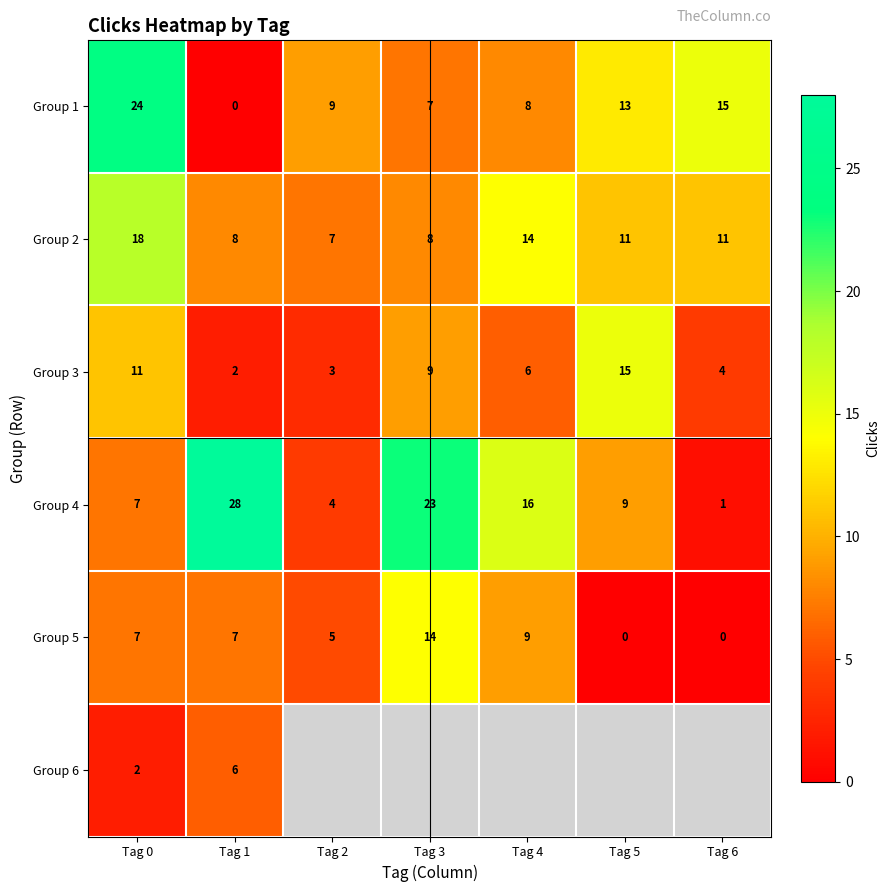

At how many categories does at least one series exceed 23?

2